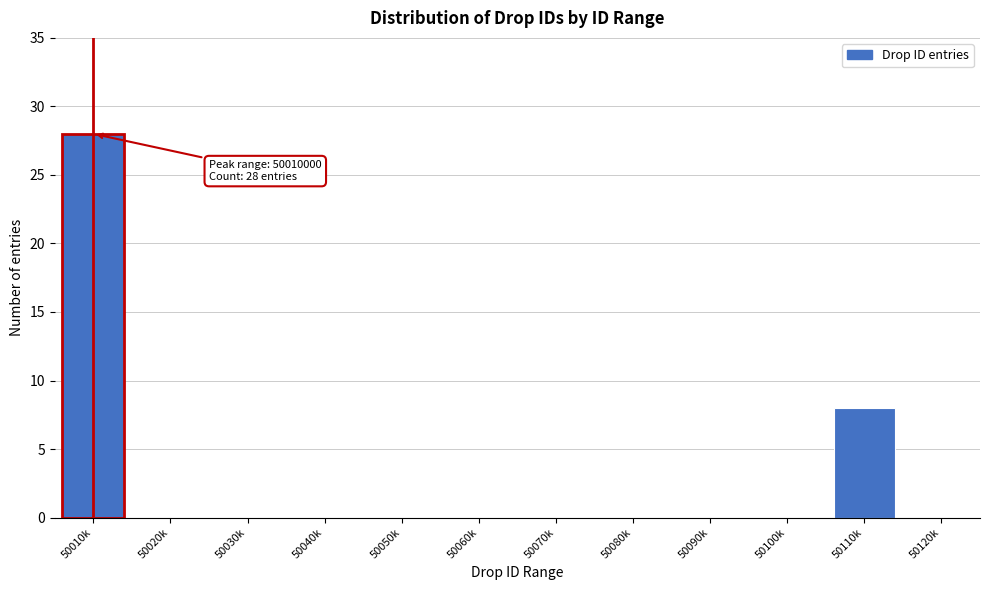

Reading left to right, list all the values displayed in this chart.

50010k=28	50020k=0	50030k=0	50040k=0	50050k=0	50060k=0	50070k=0	50080k=0	50090k=0	50100k=0	50110k=8	50120k=0